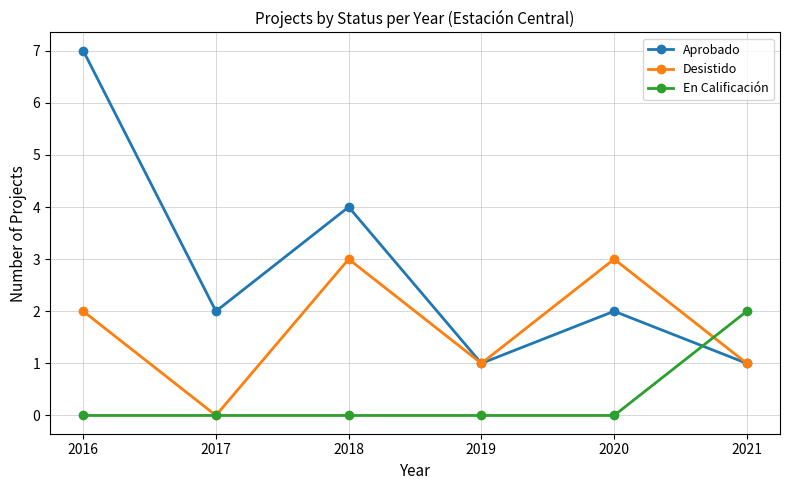

Which series has the largest total across all categories?

Aprobado